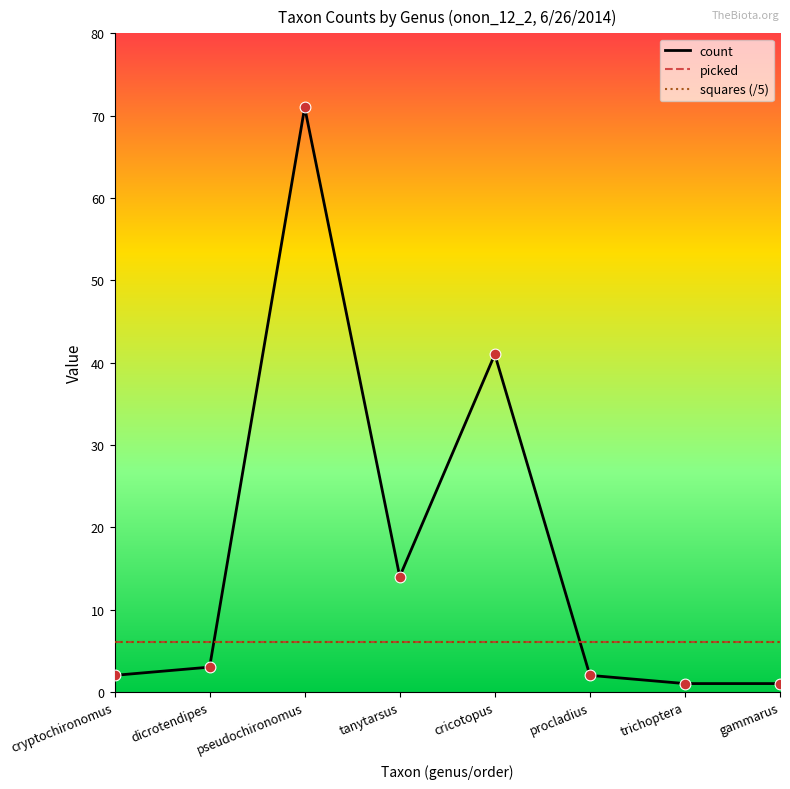

Is this an area chart (filled region under the line)?

No